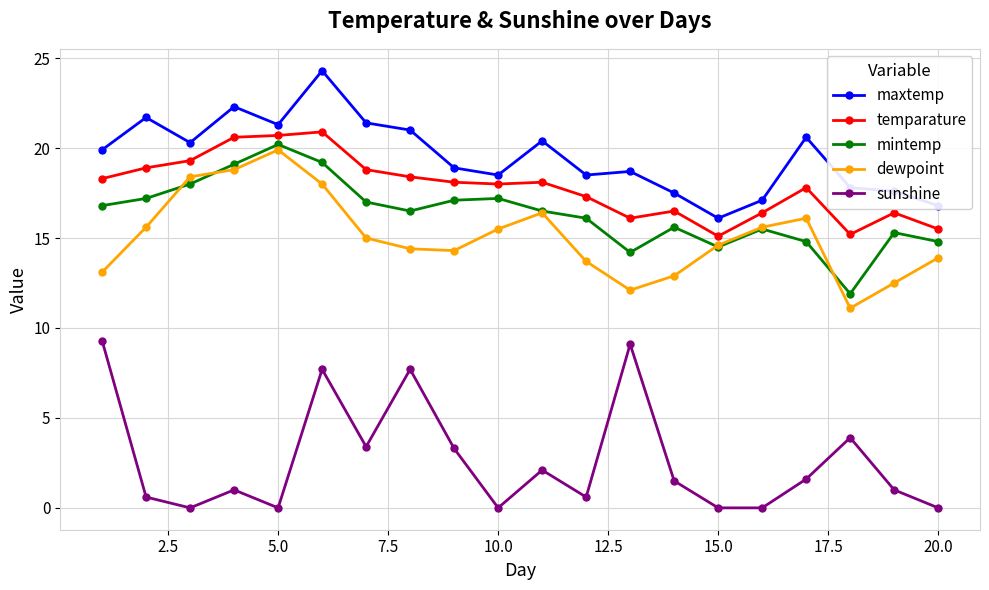

At how many categories does at least one series exceed 0?

20